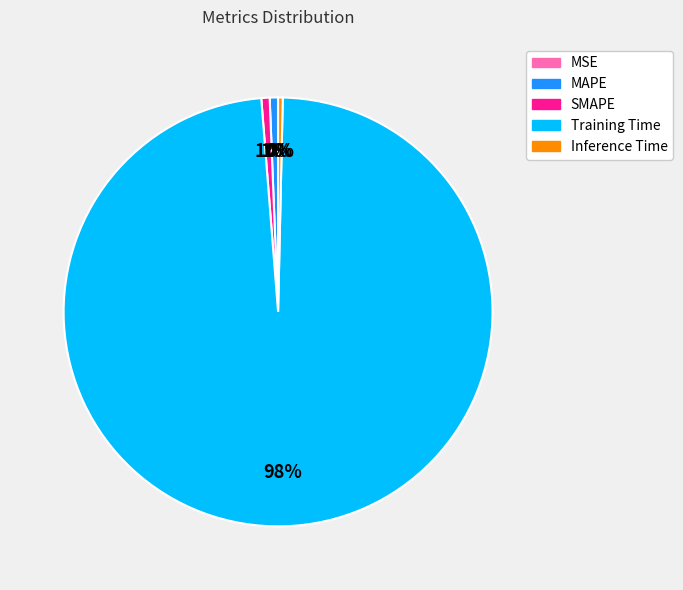

To the nearest percent, what is the combined percentage of Training Time and SMAPE?

99%